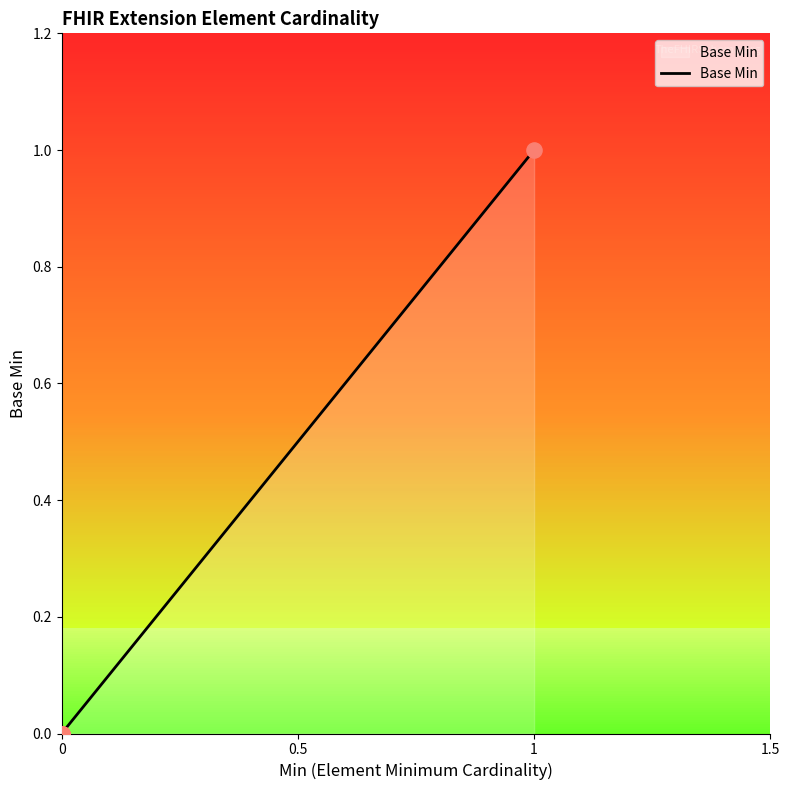

What is the change in value from Extension to Extension.url?

+1